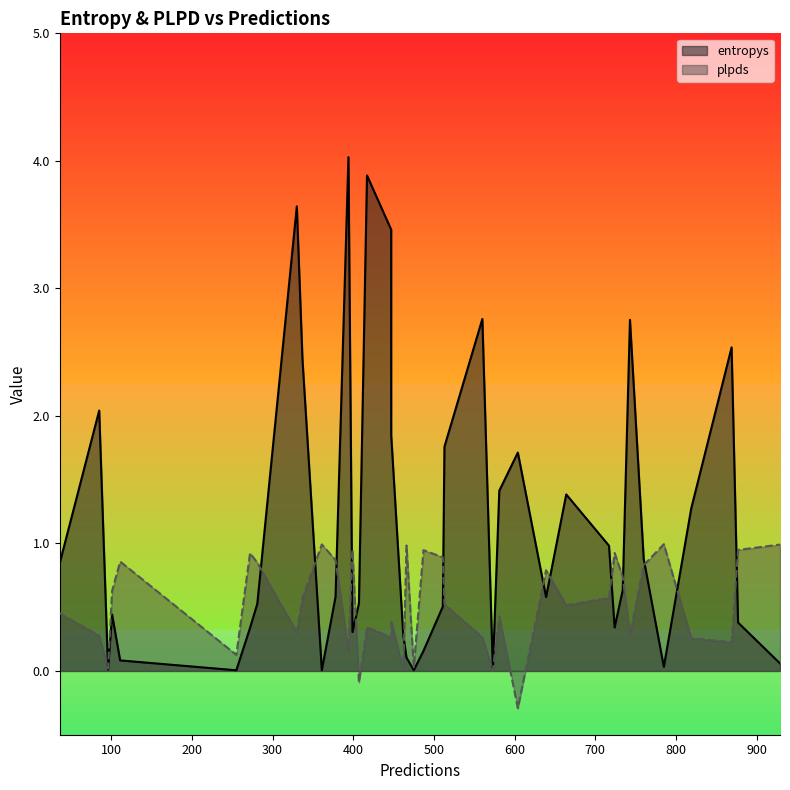

What are all the series names shown in the legend?

entropys, plpds